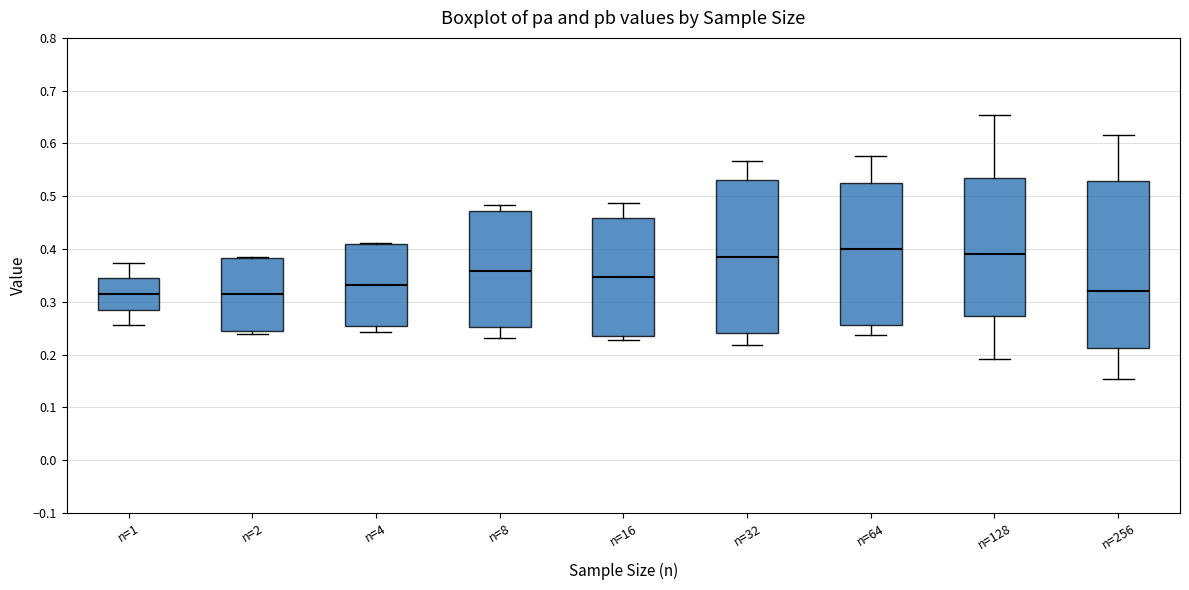

Which box is the tallest, from its lower edge to its upper edge?

n=256